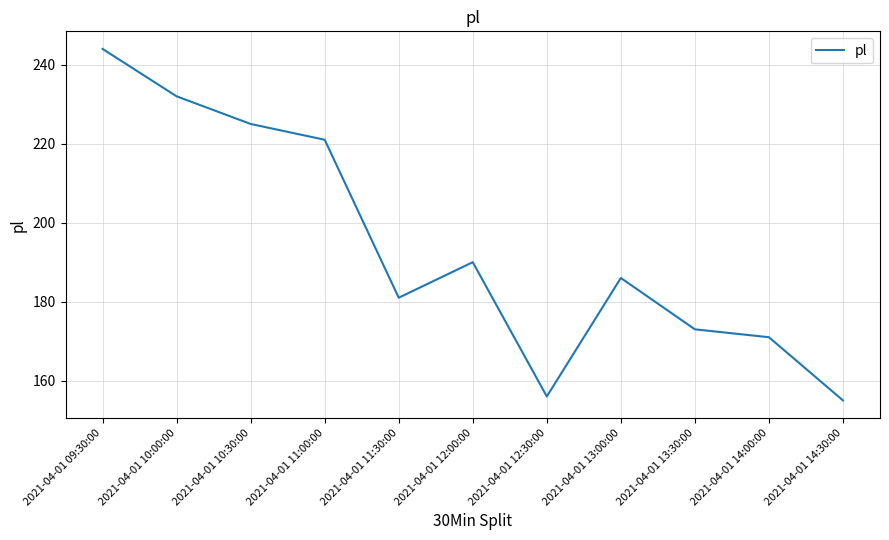

Reading left to right, extract all data points from this chart.

2021-04-01 09:30:00=244	2021-04-01 10:00:00=232	2021-04-01 10:30:00=225	2021-04-01 11:00:00=221	2021-04-01 11:30:00=181	2021-04-01 12:00:00=190	2021-04-01 12:30:00=156	2021-04-01 13:00:00=186	2021-04-01 13:30:00=173	2021-04-01 14:00:00=171	2021-04-01 14:30:00=155